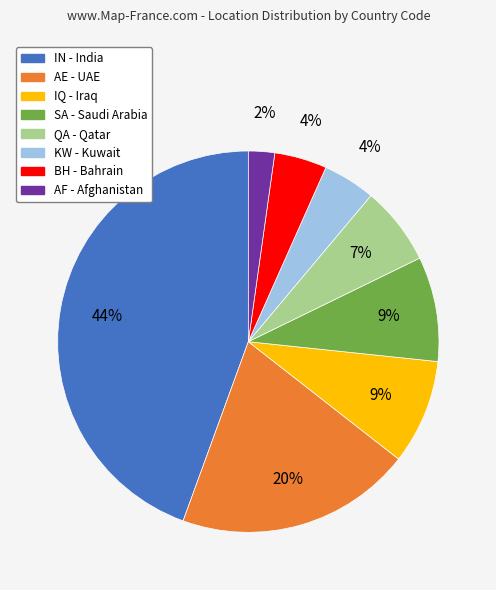

Does any single category account for the majority?

No